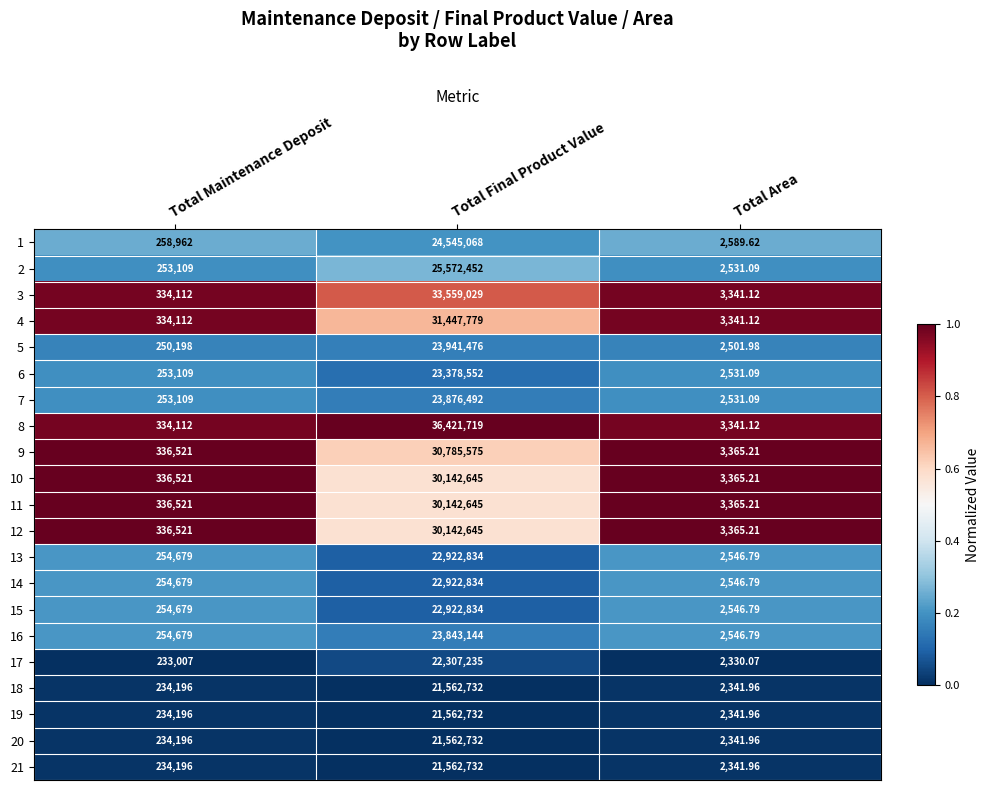

Rank the categories by 21 value from lowest to highest.

Total Area, Total Maintenance Deposit, Total Final Product Value